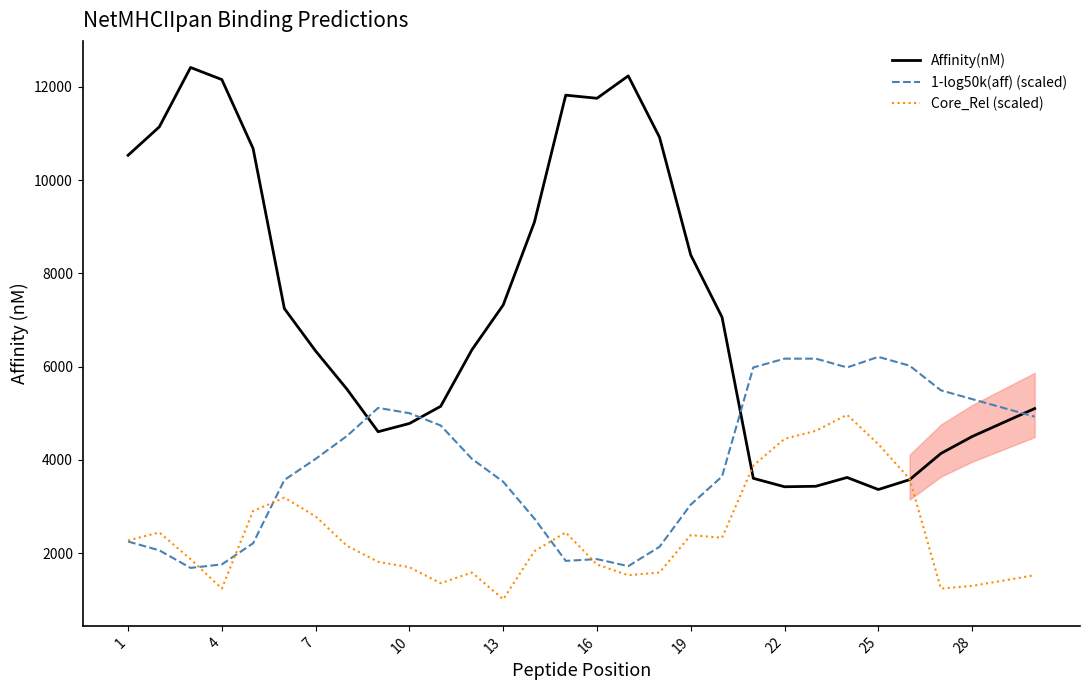

Between 1 and 16, which series saw the biggest shift?

Affinity(nM)